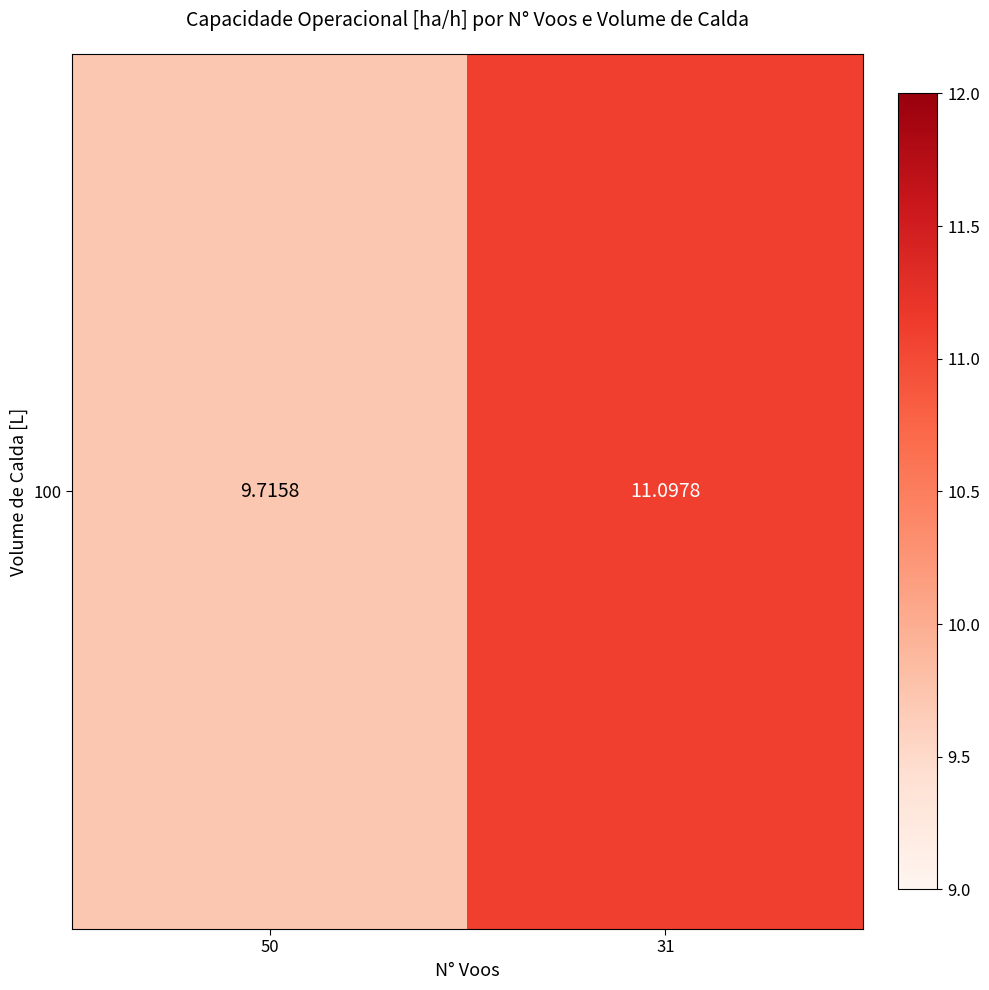

List the labels in order of value, largest first.

31, 50